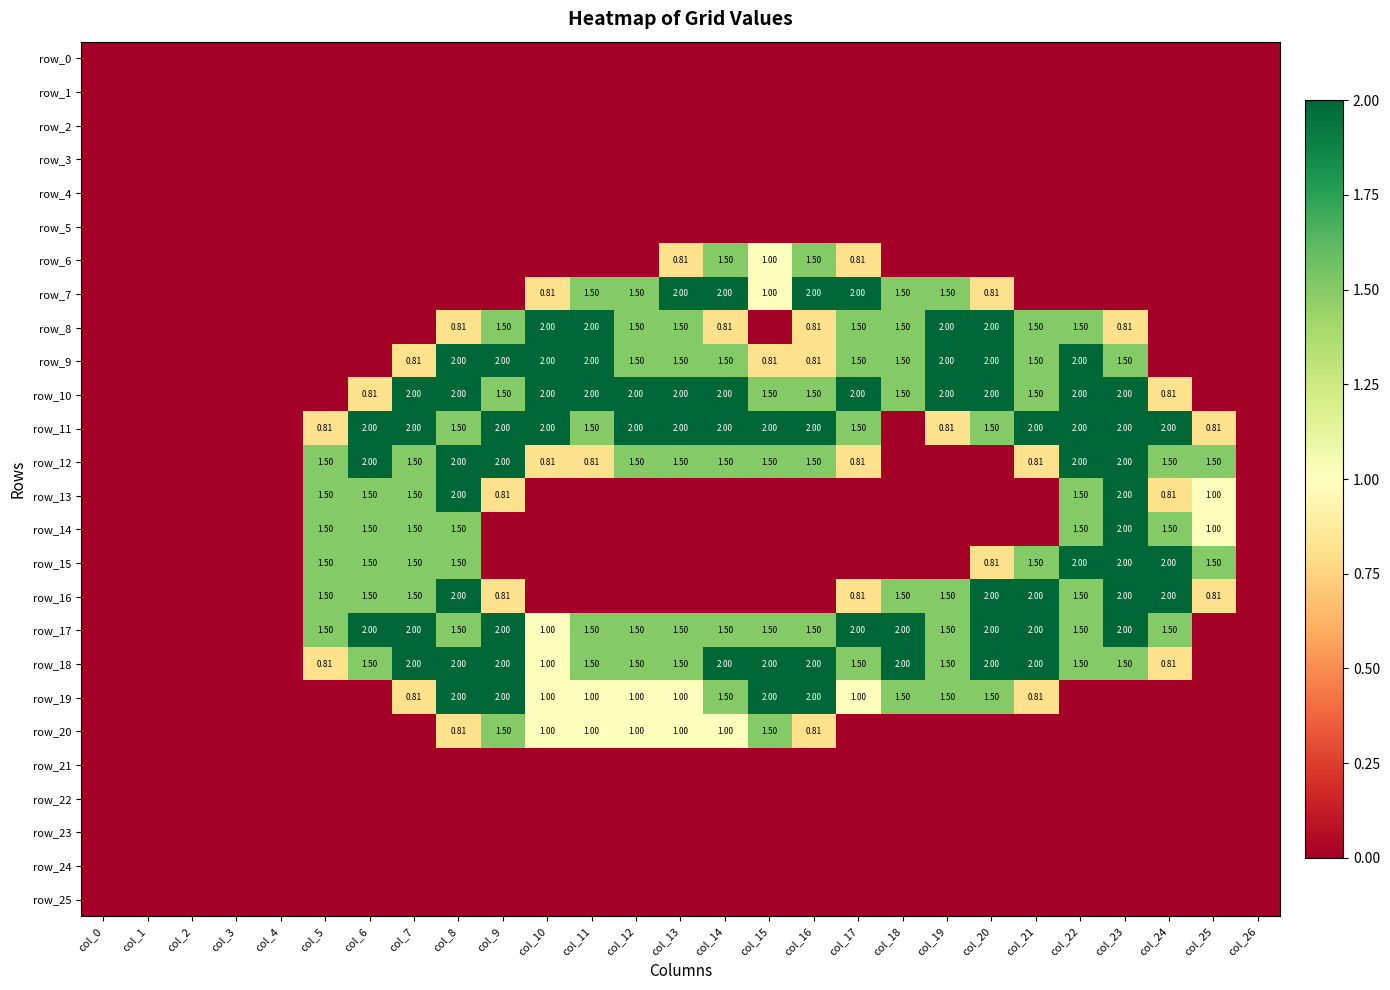

What is the maximum value shown in the chart?

2.0